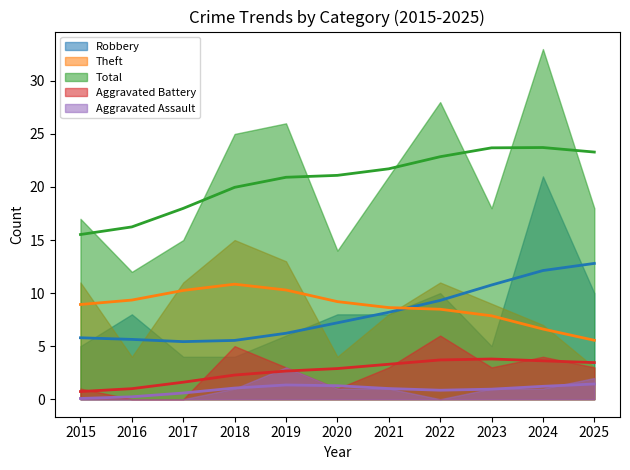

Which series has the largest total across all categories?

Total